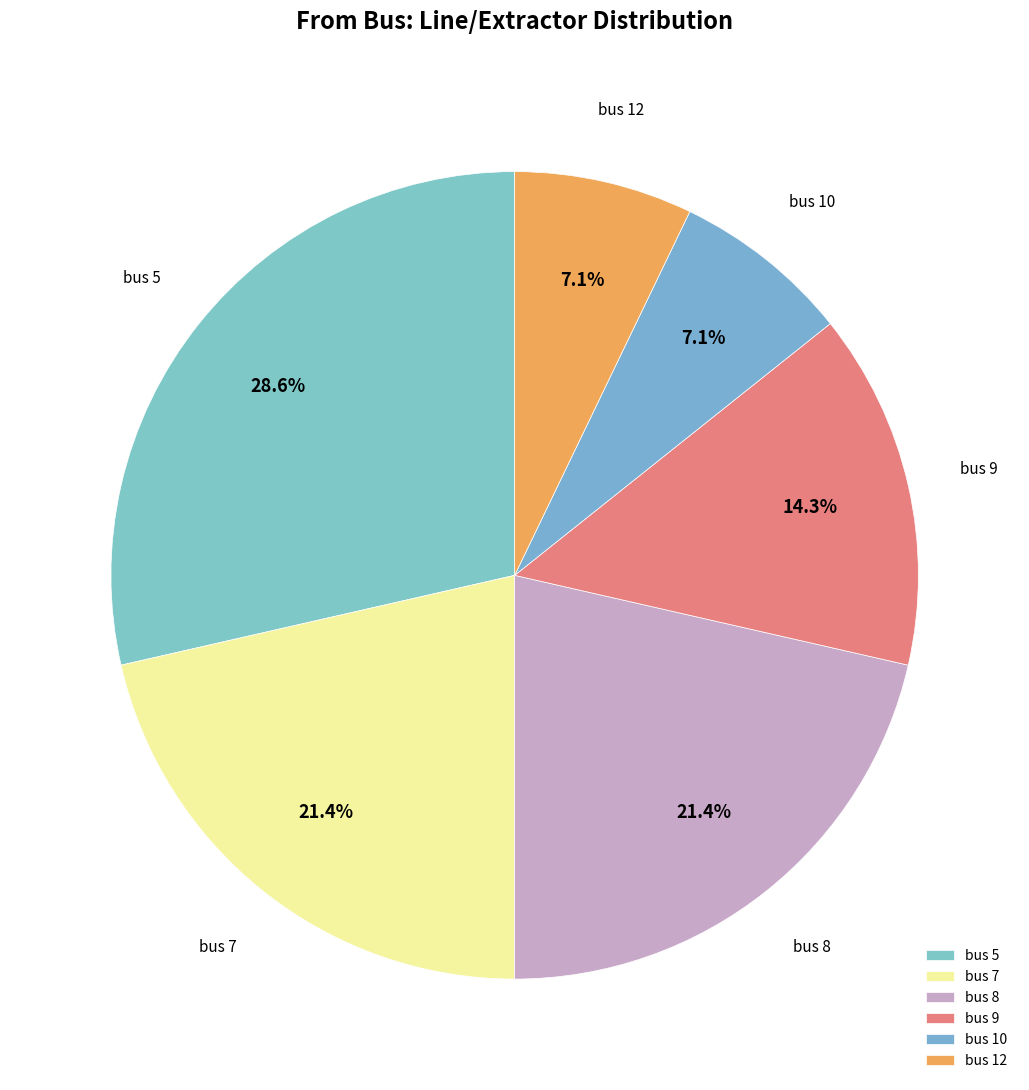

What portion of the pie excludes bus 10?

92.9%